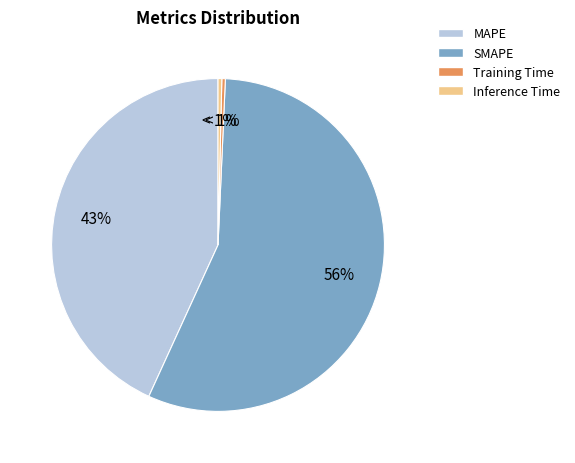

Rank the categories by value from lowest to highest.

Training Time, Inference Time, MAPE, SMAPE